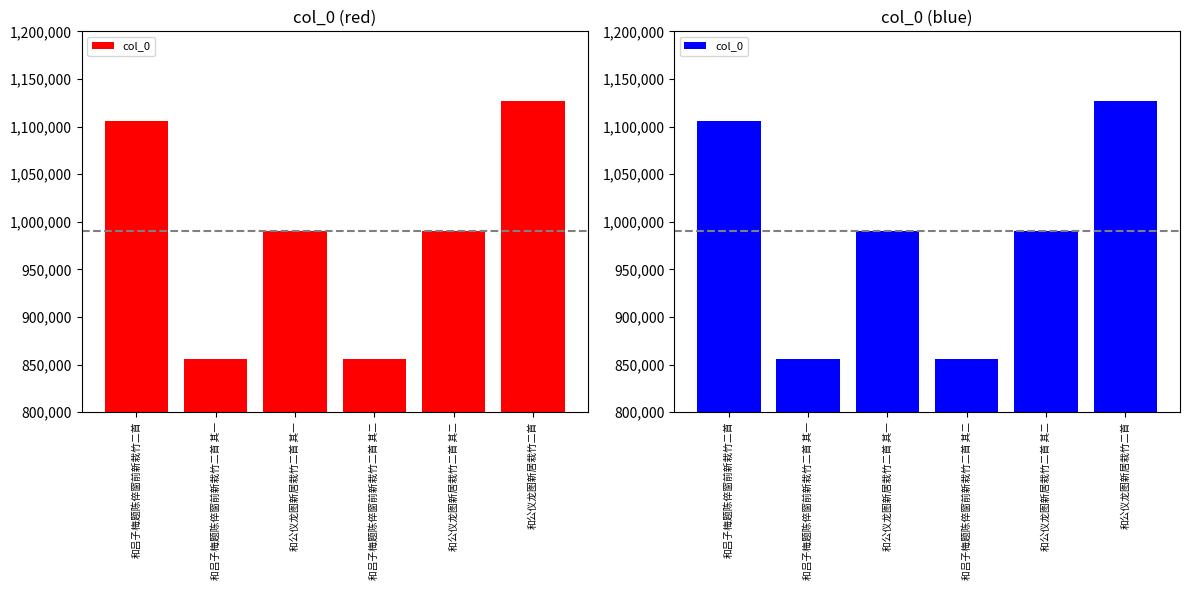

List the labels in order of value, largest first.

和公仪龙图新居栽竹二首, 和吕子梅题陈倅窗前新栽竹二首, 和公仪龙图新居栽竹二首 其一, 和公仪龙图新居栽竹二首 其二, 和吕子梅题陈倅窗前新栽竹二首 其一, 和吕子梅题陈倅窗前新栽竹二首 其二